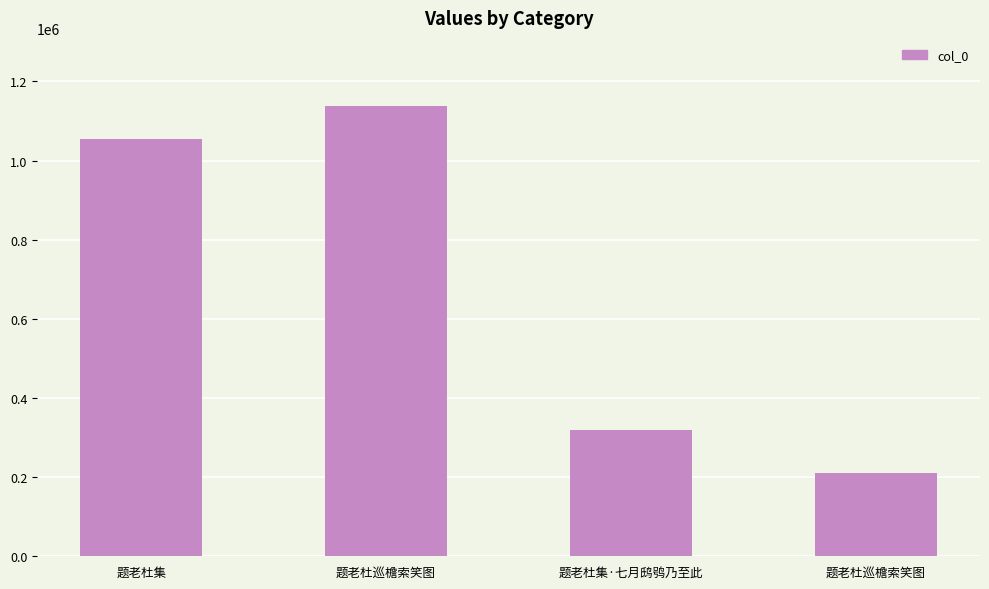

What is the difference between the values at 题老杜巡檐索笑图 and 题老杜集?

844742